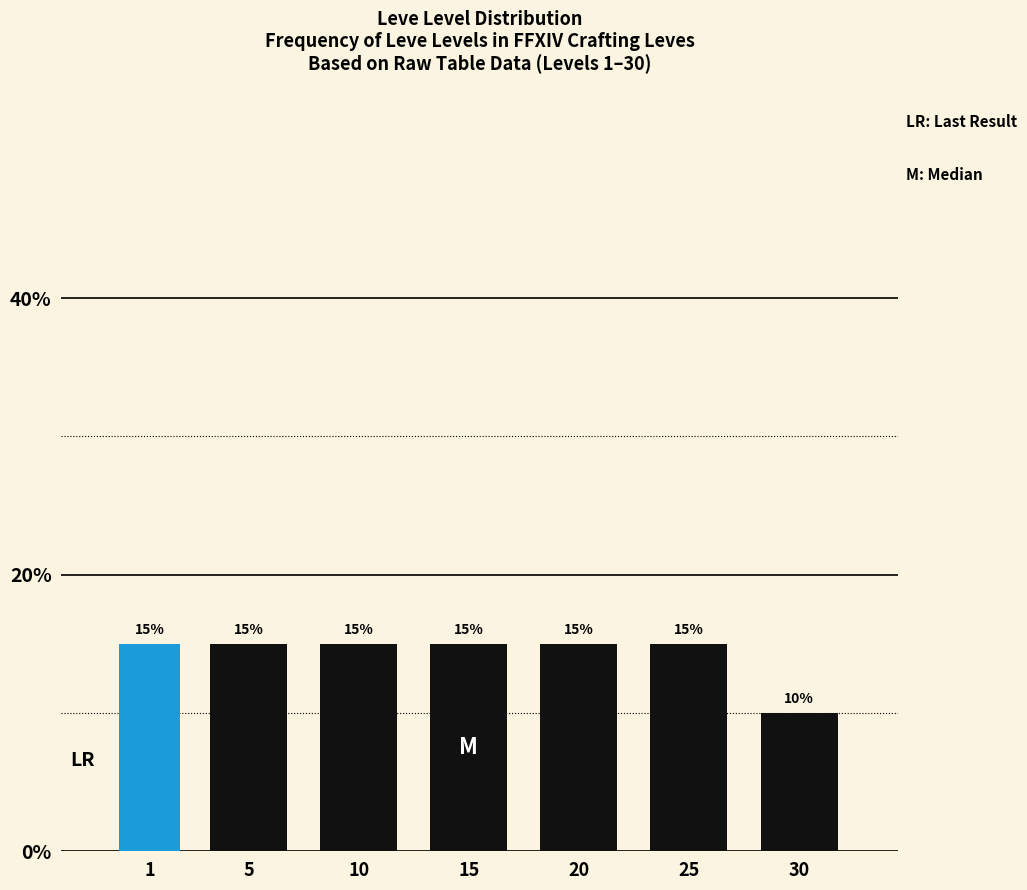

Reading right to left, extract all data points from this chart.

30=10	25=15	20=15	15=15	10=15	5=15	1=15